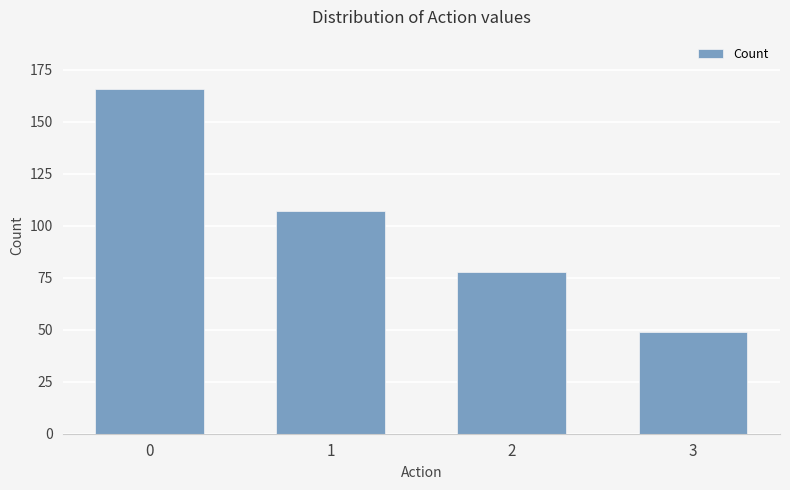

What is the sum of the values at 1 and 2?

185